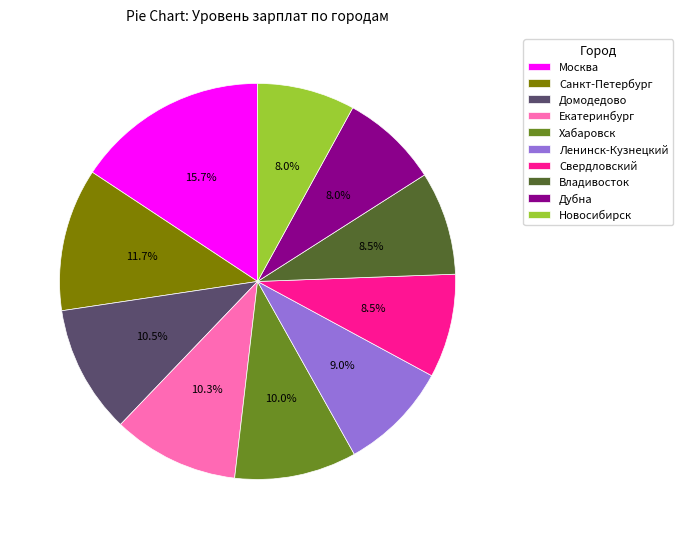

Does any single category account for the majority?

No